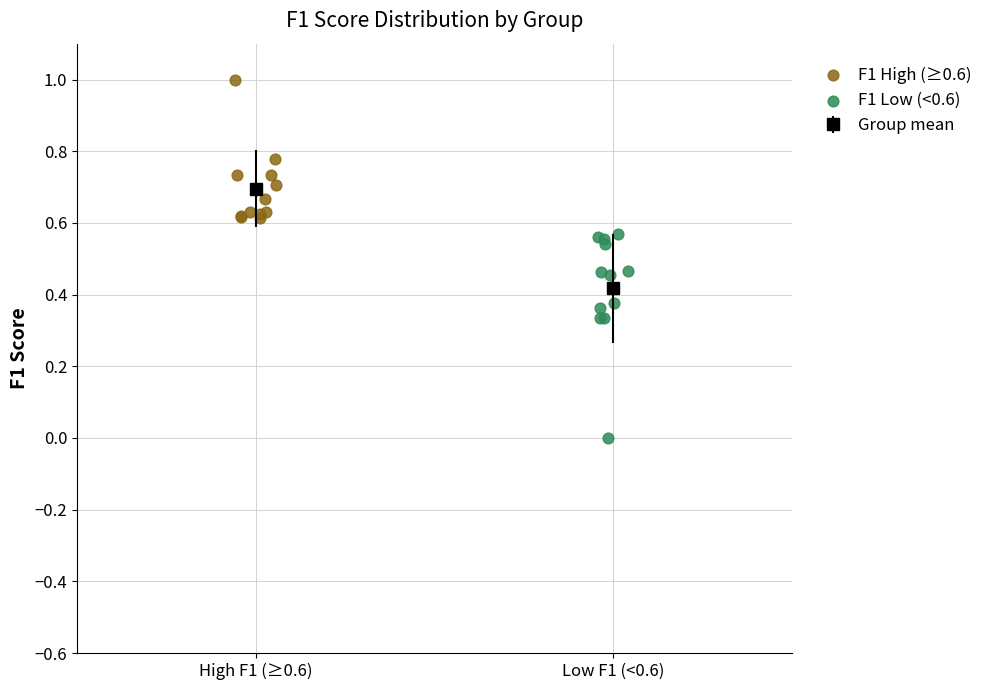

Which series has the largest Y range (max minus min)?

F1 Low (<0.6)